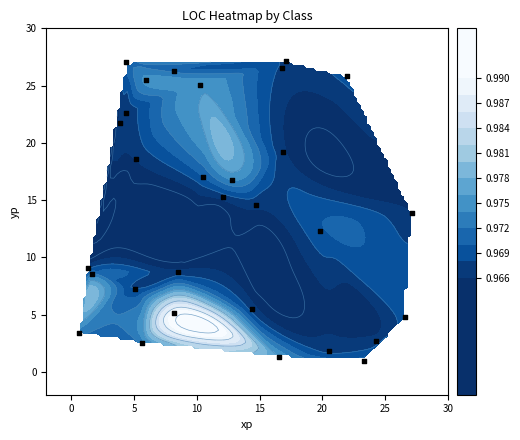

Count the number of data series in this chart.

1